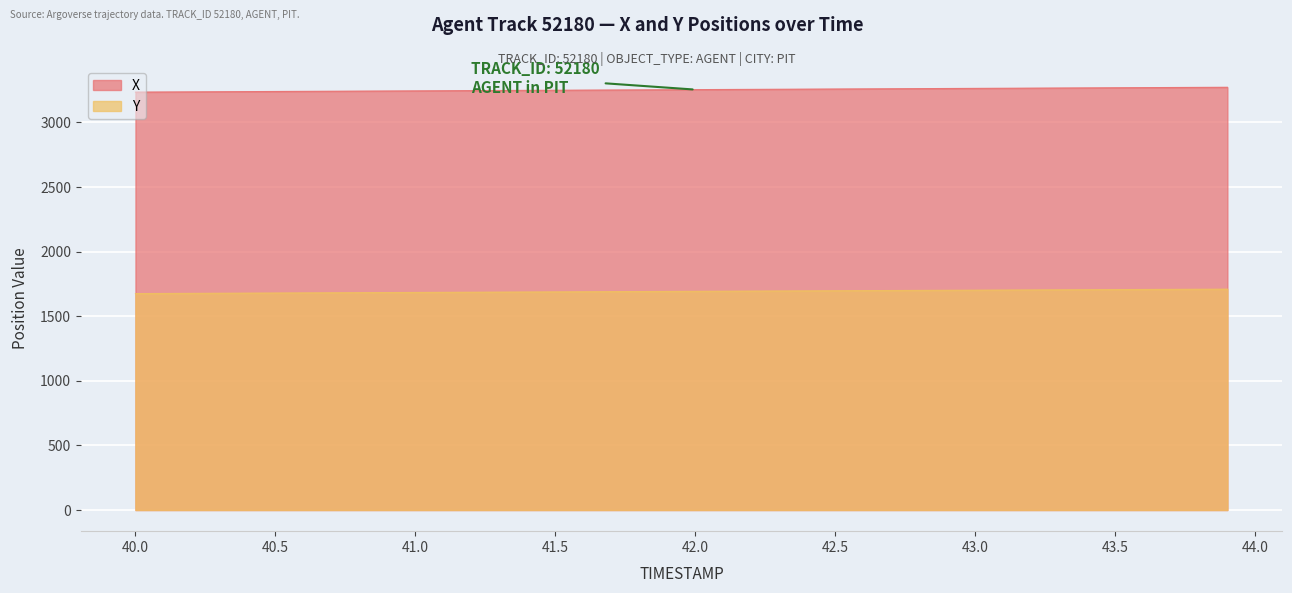

How many values in the Y series exceed 1693?

20